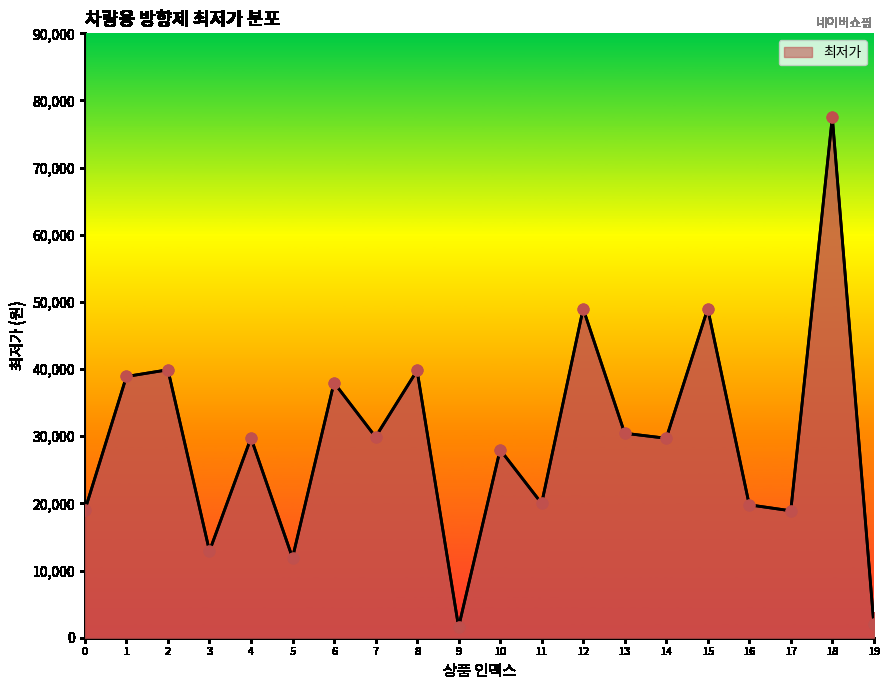

What is the change in value from 11 to 15?

+29000